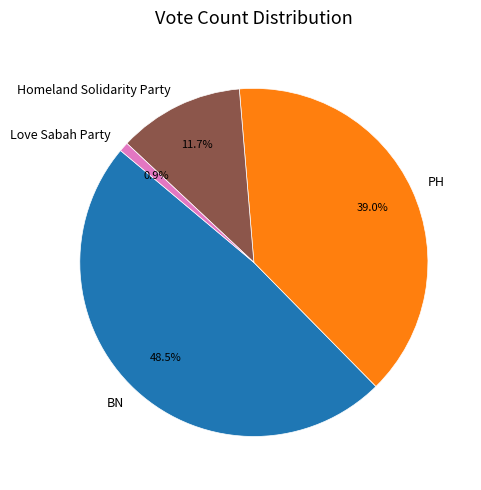

How many slices are in this pie chart?

4